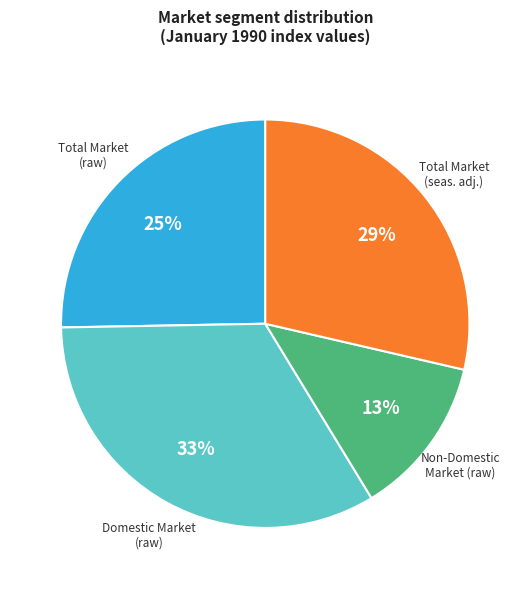

Which category has the biggest portion of the pie?

Domestic Market (raw)